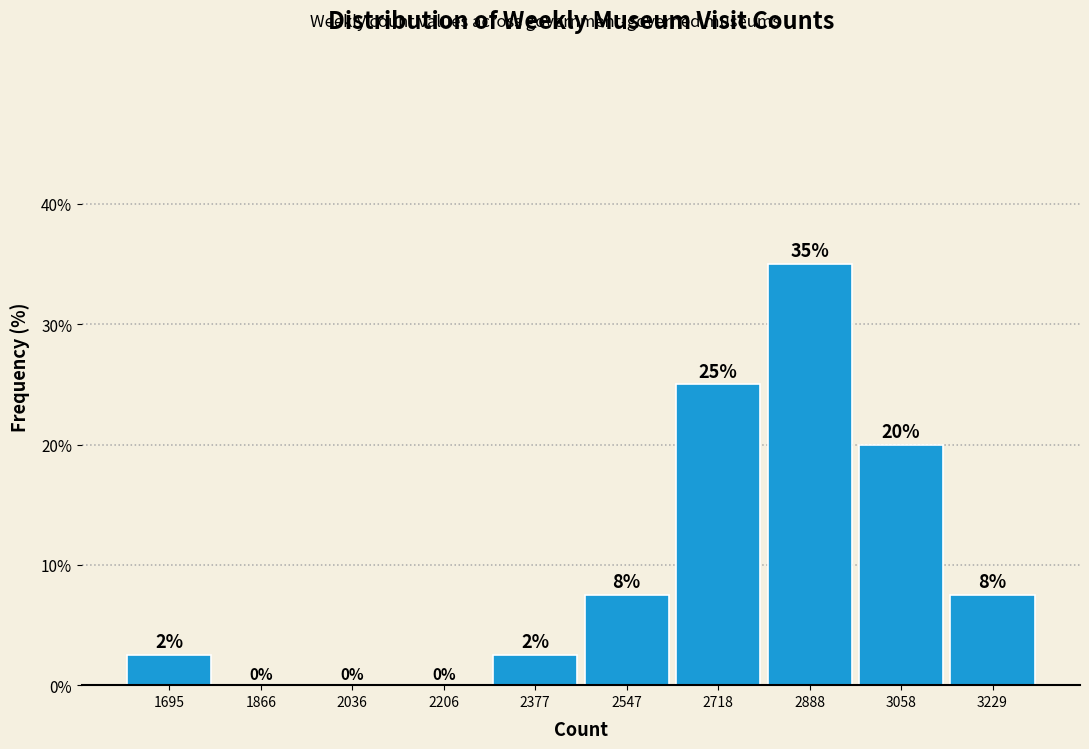

Over which range of the x-axis is the bar tallest?

2800 to 2980